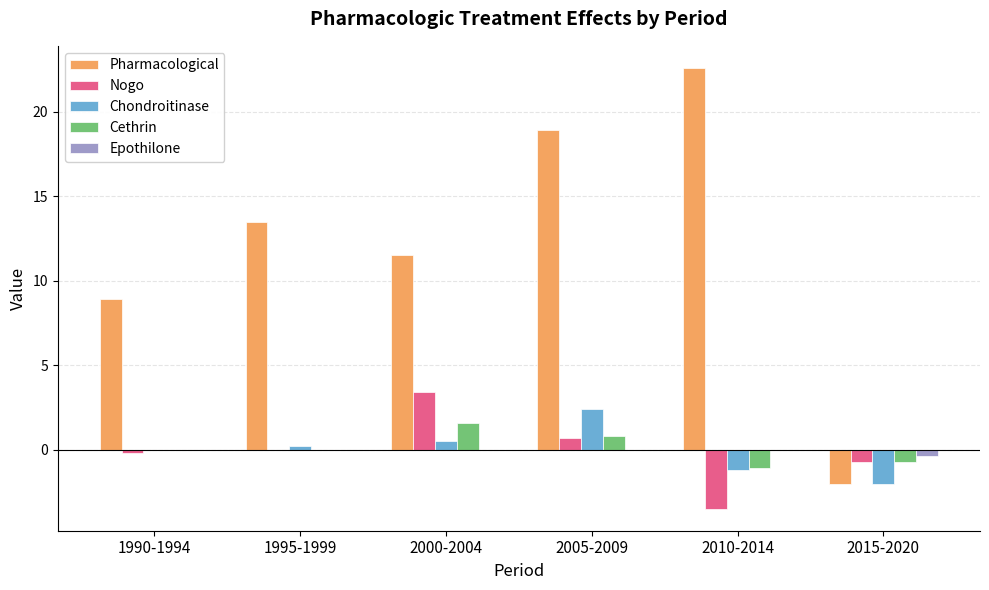

Which series changed the most between 2000-2004 and 2015-2020?

Pharmacological